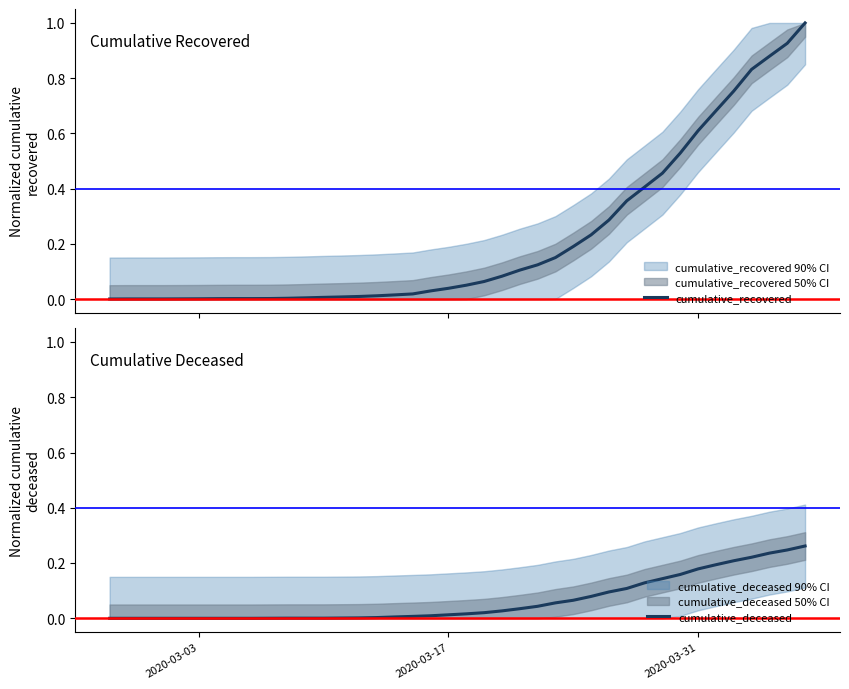

What is the maximum value for cumulative_recovered?

1.0